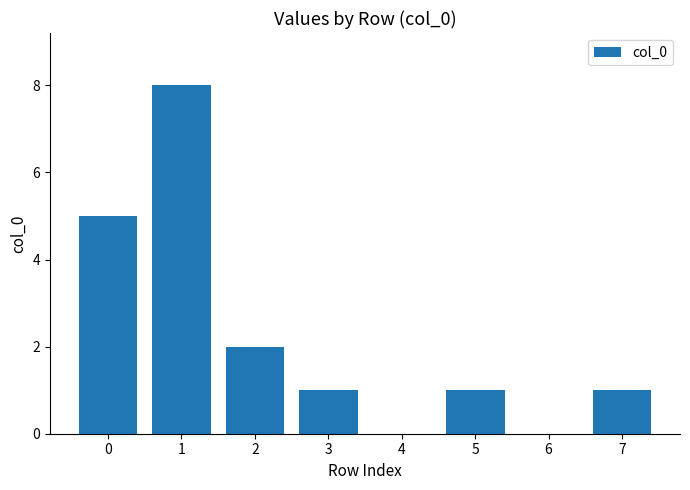

What is the change in value from 6 to 7?

+1